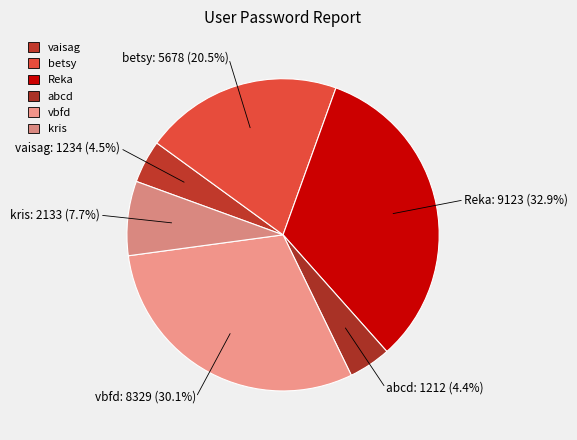

Is vaisag the majority of the pie?

No